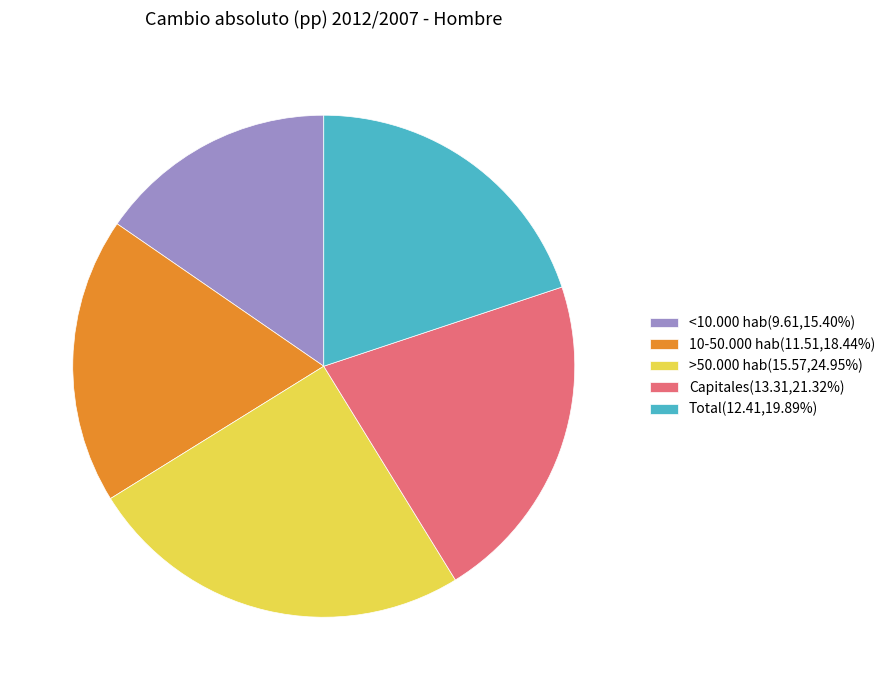

Does any single category account for the majority?

No